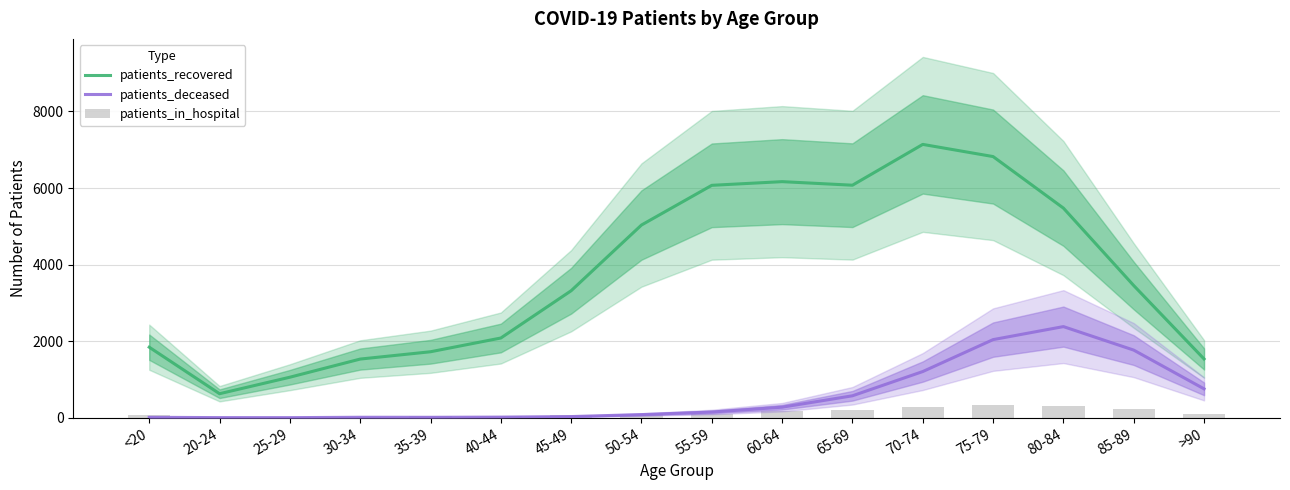

What is the difference between the maximum and second lowest values in the patients_in_hospital series?

311